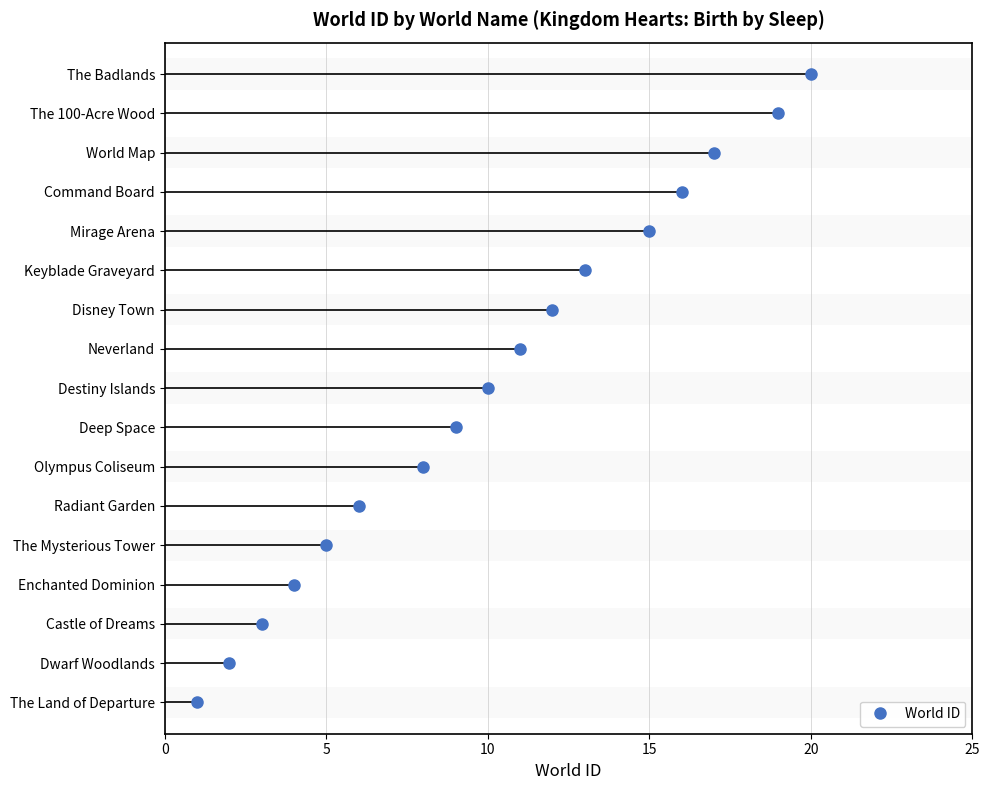

How many values are below 10?

8